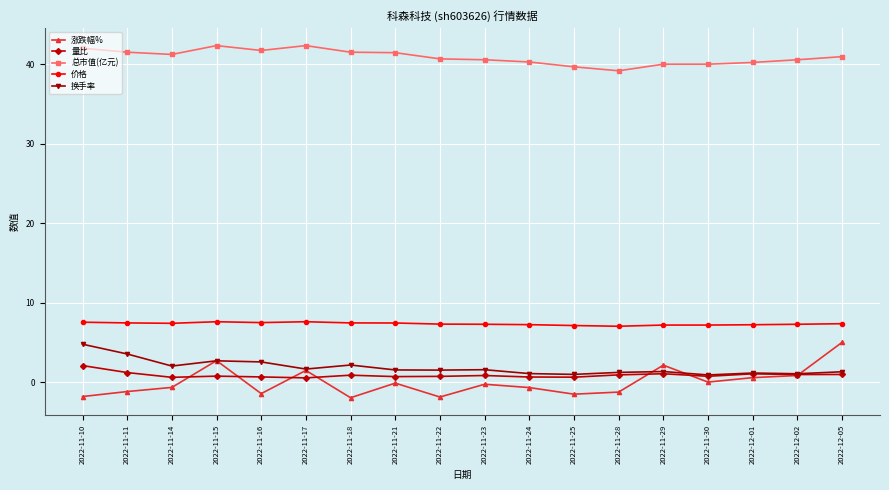

True or false: 总市值(亿元) has a value of 42.4 at 2022-11-15.

True